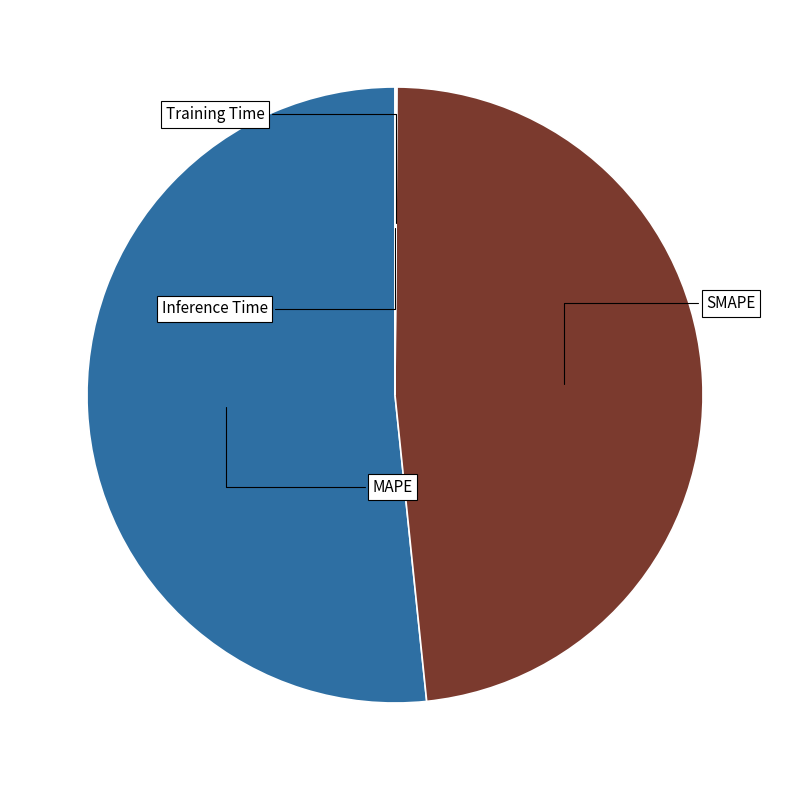

Does any single category account for the majority?

Yes